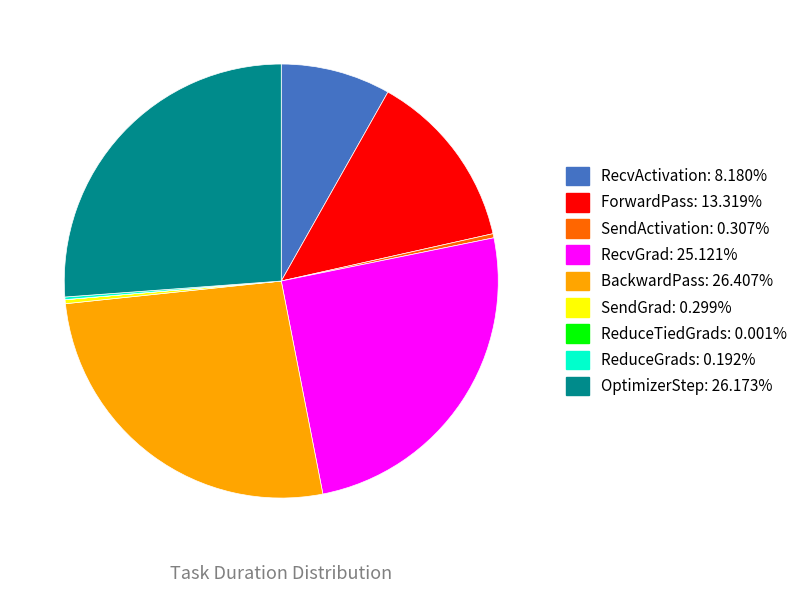

Is the sum of ForwardPass and RecvActivation greater than half?

No